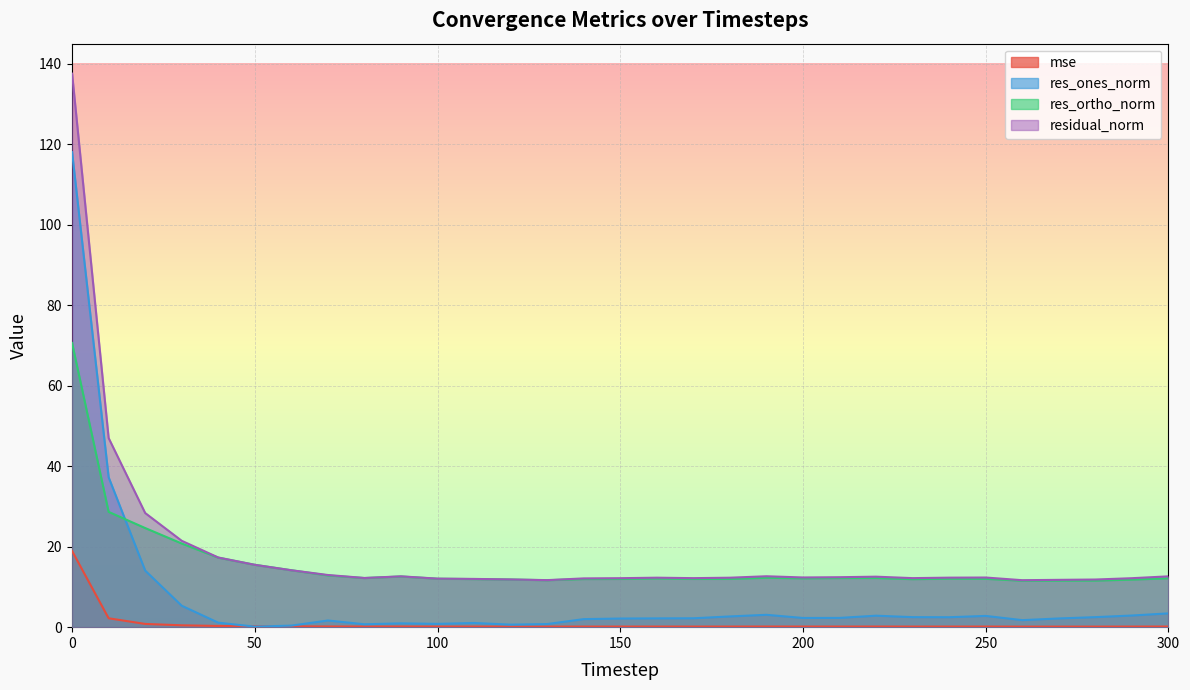

What is the value of the mse point at the 16th from the left?

0.1